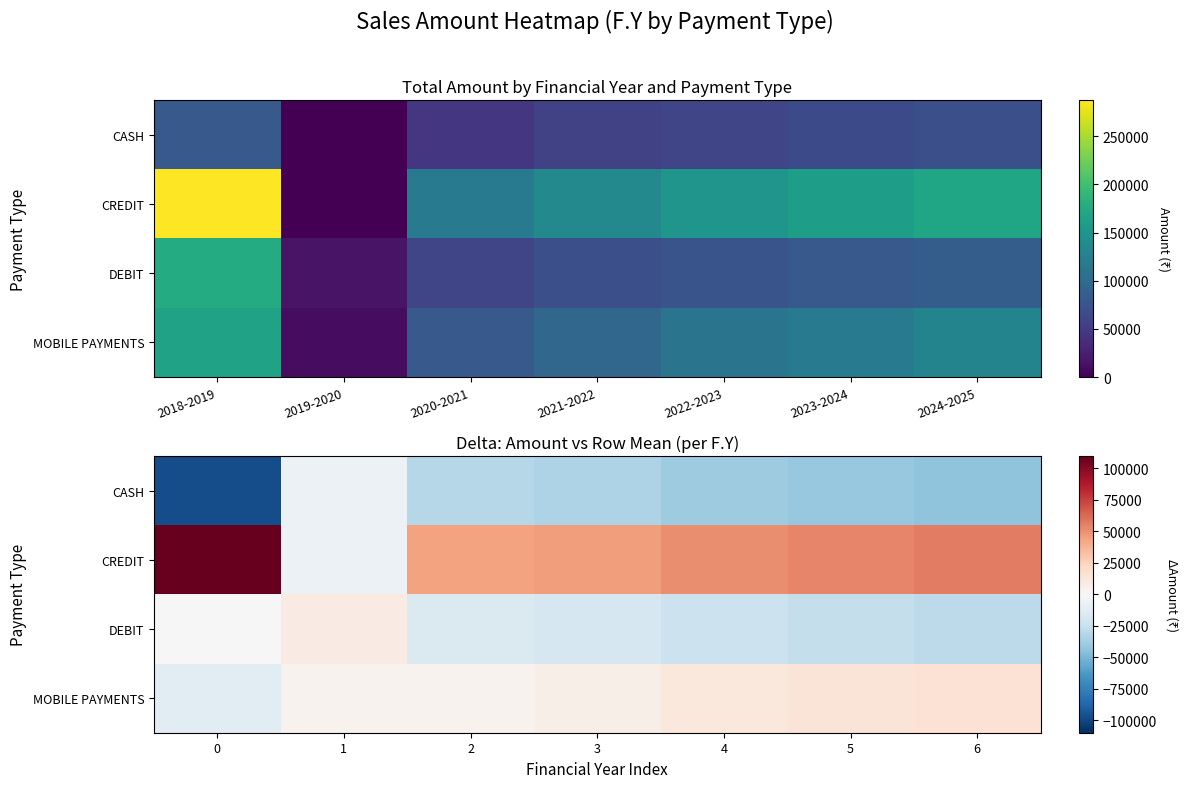

At 4, list the series in order from largest to smallest.

CREDIT, MOBILE PAYMENTS, DEBIT, CASH